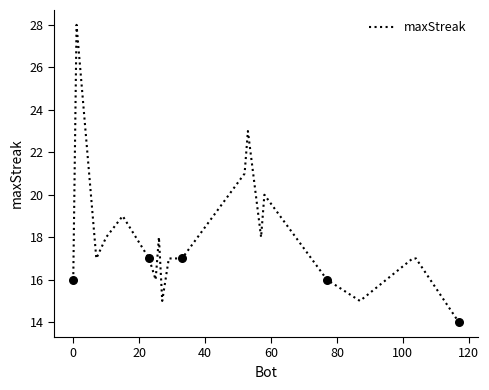

What is the smallest value displayed?

14